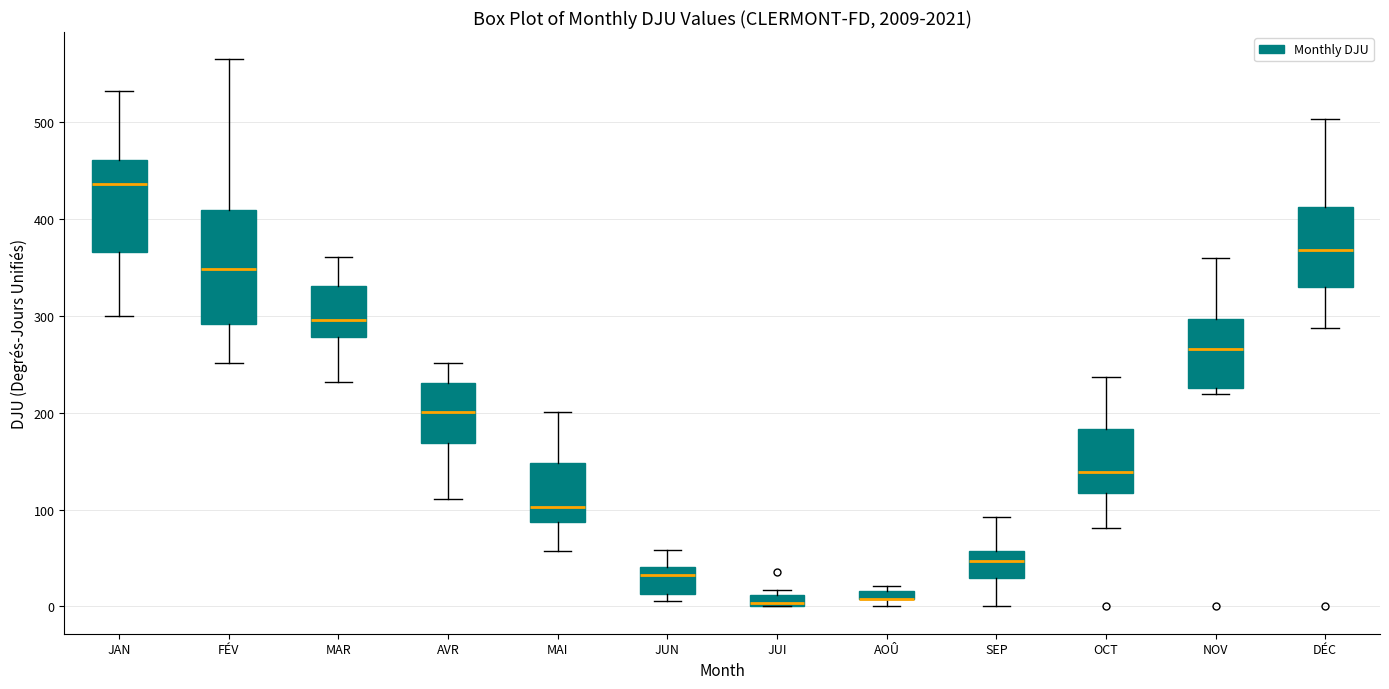

Where is the upper edge of the box for AOÛ on the y-axis? The values are not printed on the chart, so give them approximately, as read against the axis.

20